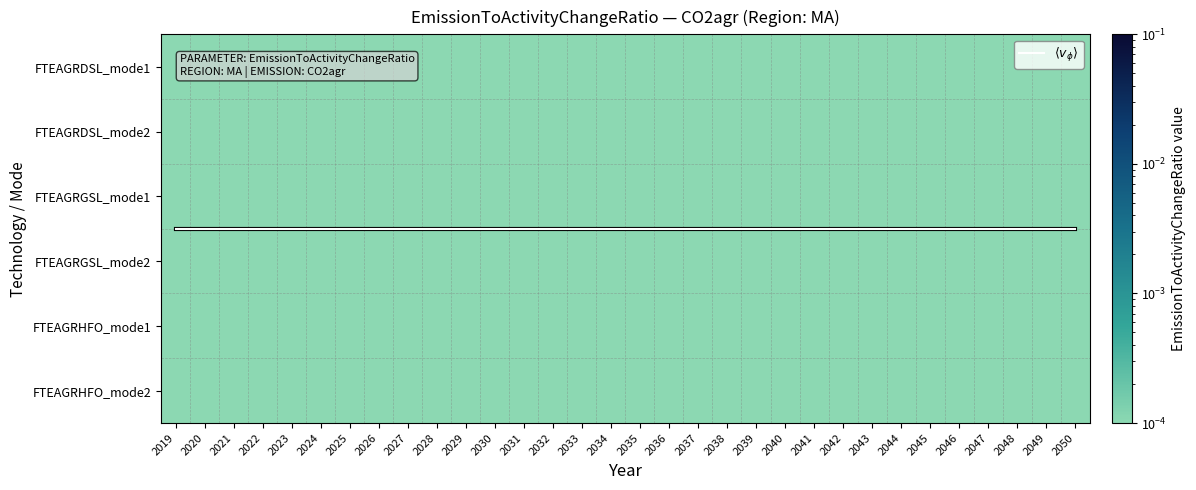

Which label corresponds to the smallest value in the chart?

2019